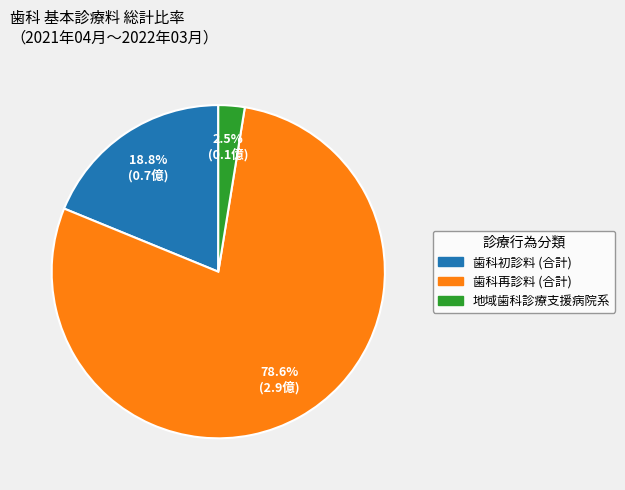

Is there a majority slice in this chart?

Yes